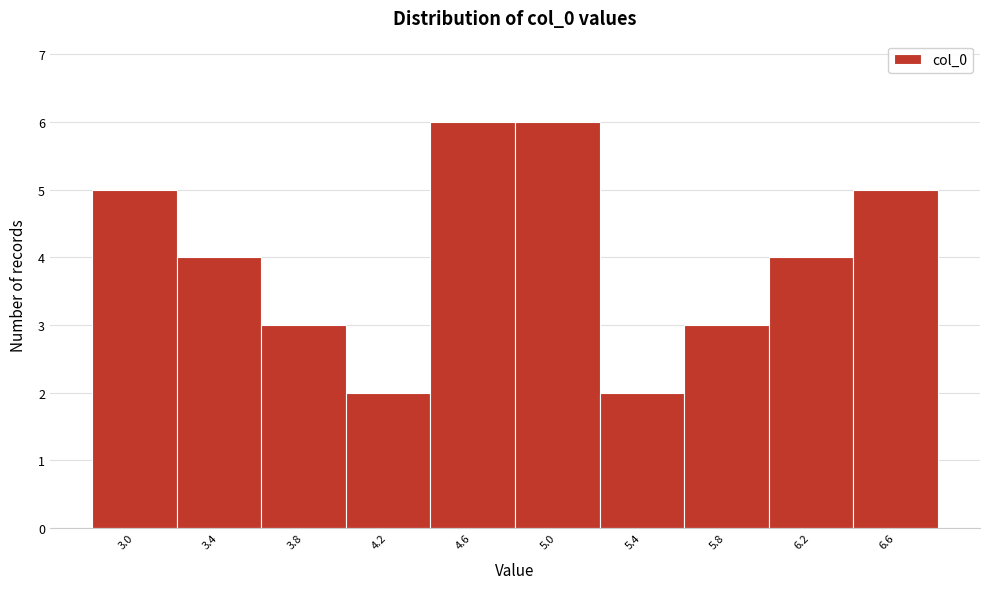

Reading left to right, list all the values displayed in this chart.

5	4	3	2	6	6	2	3	4	5